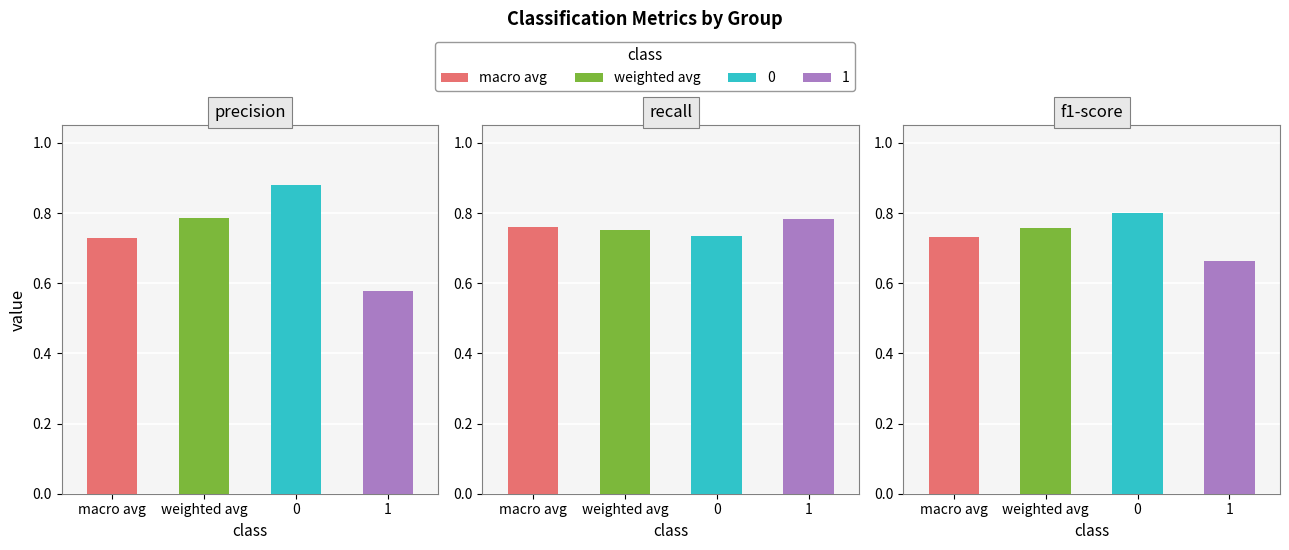

What is the value of the recall bar at the 1st from the left?

0.8